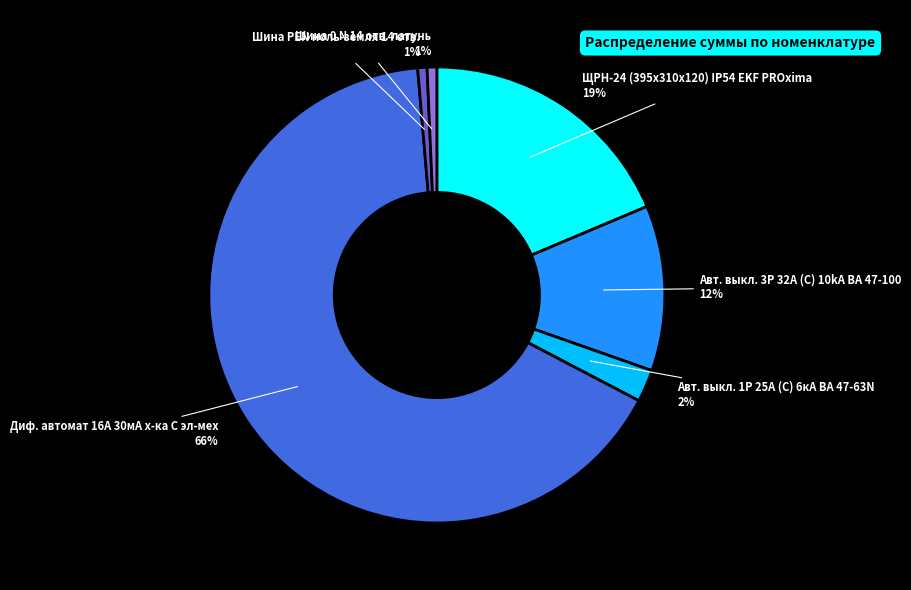

How many segments does this pie chart have?

6